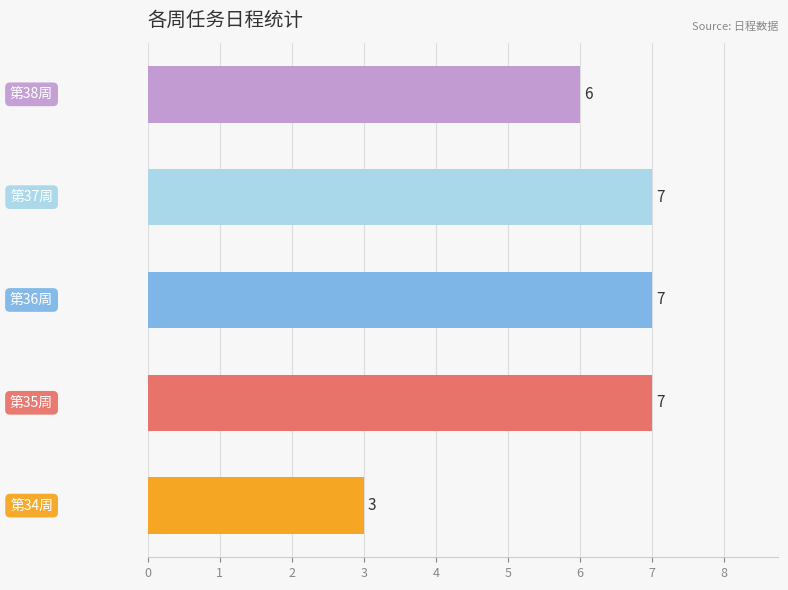

What is the smallest value displayed?

3